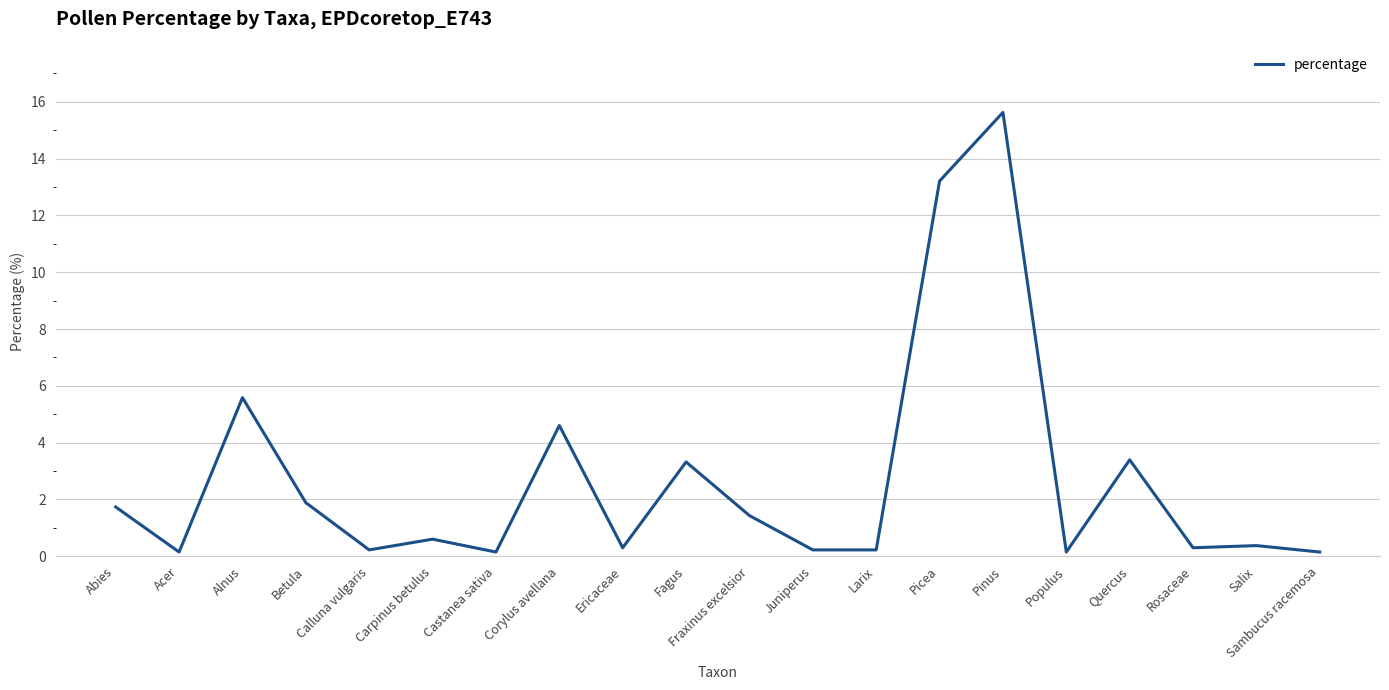

Does the chart display data point markers on the line(s)?

No